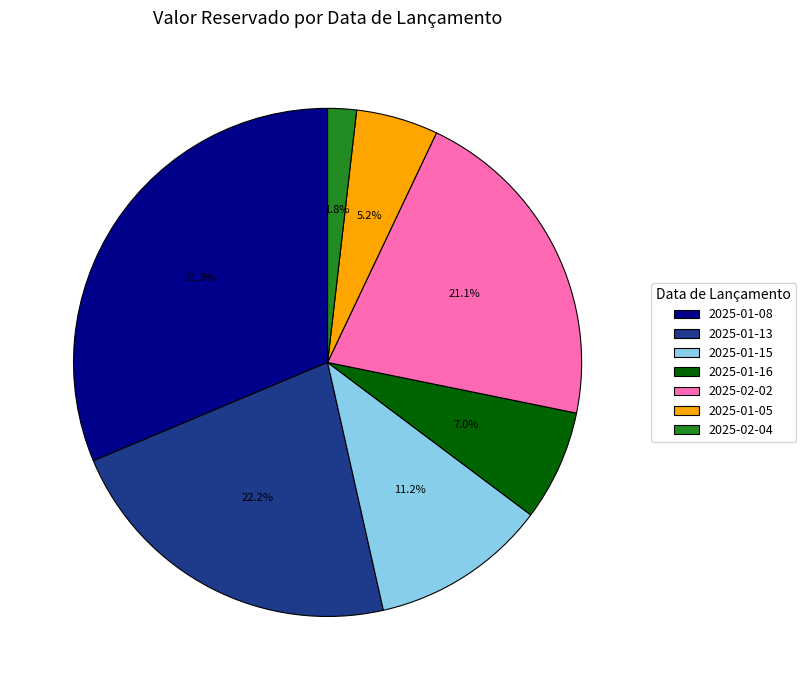

What is the smallest slice in the pie chart?

2025-02-04